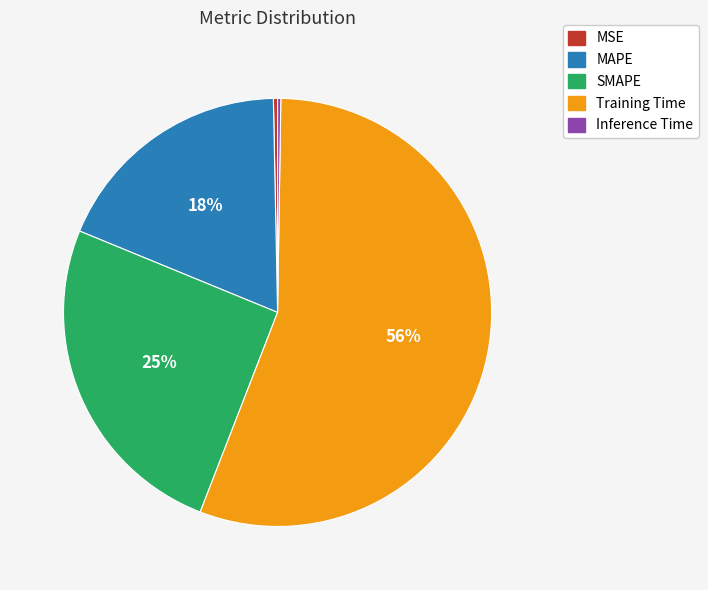

Which has a higher value, MSE or SMAPE?

SMAPE